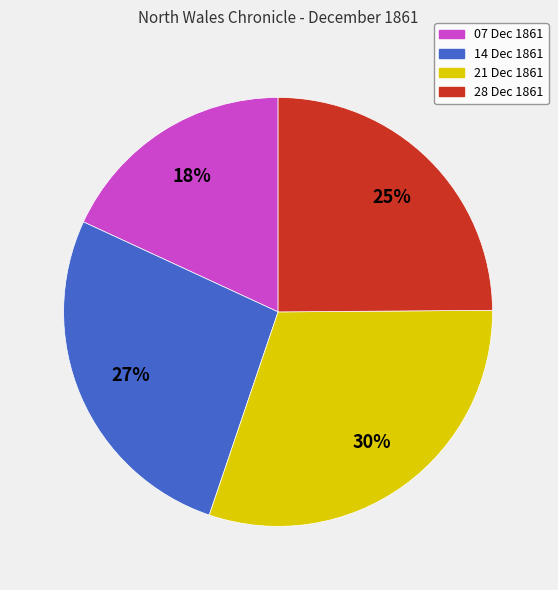

The 07 Dec 1861 slice represents 18% of the pie. True or false?

True